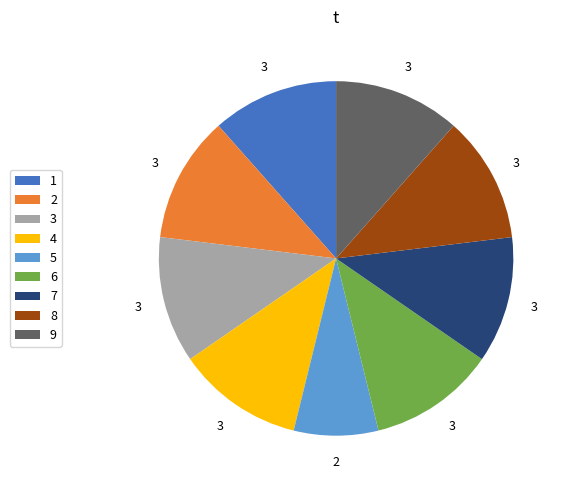

True or false: 5 accounts for 1% of the total.

False